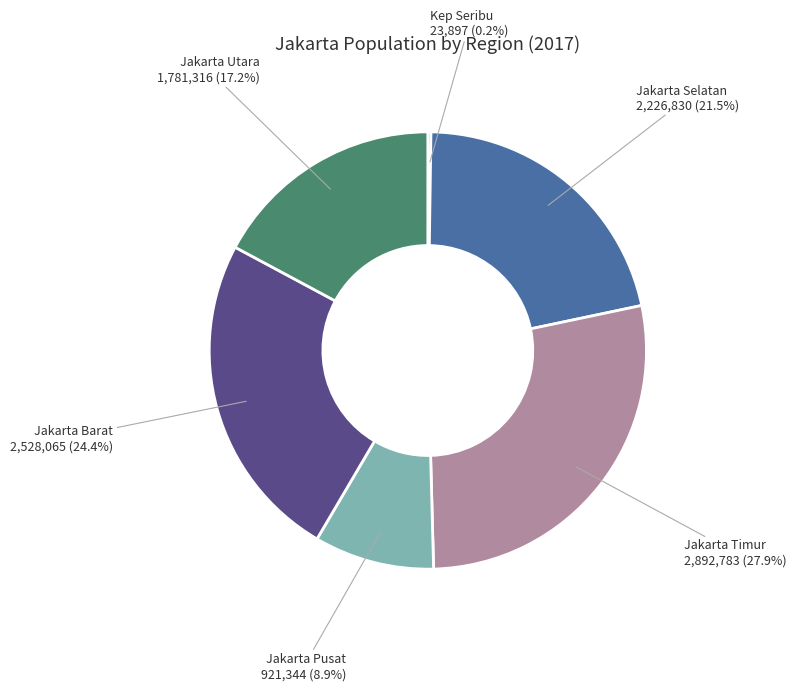

Does any single category account for the majority?

No